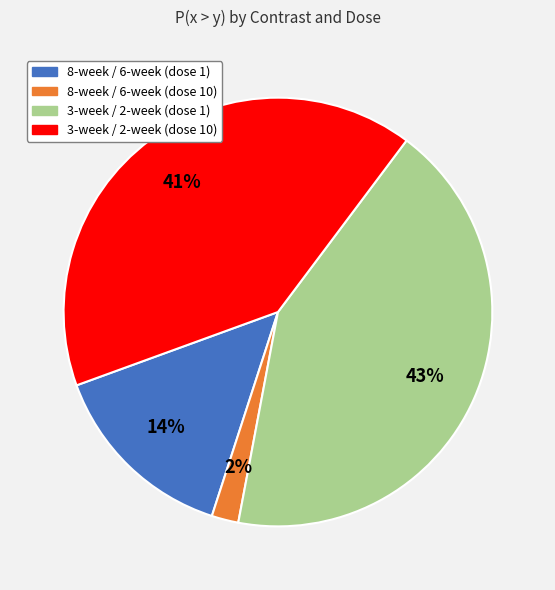

Does 8-week / 6-week (dose 10) account for over 50% of the chart?

No